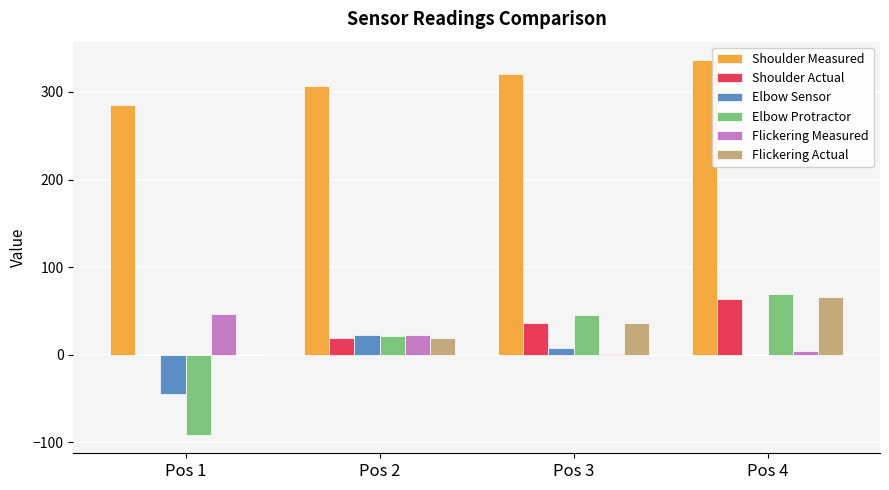

True or false: Flickering Actual has a value of 66 at Pos 4.

True